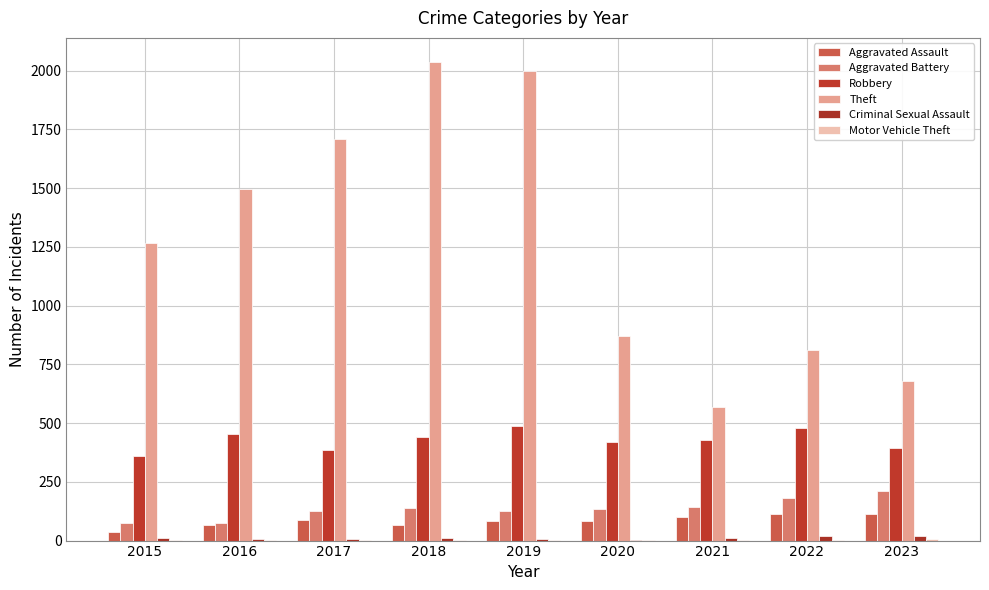

Are the bars grouped side by side (vs. stacked)?

Yes